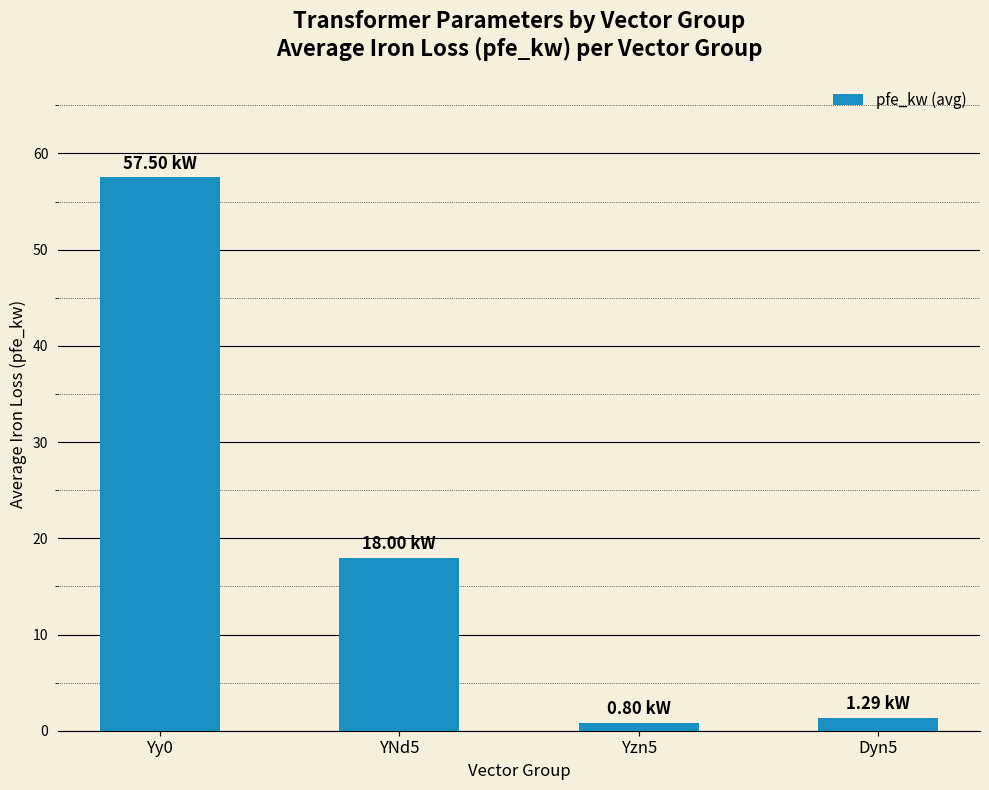

What is the difference between the second highest and second lowest values?

16.7